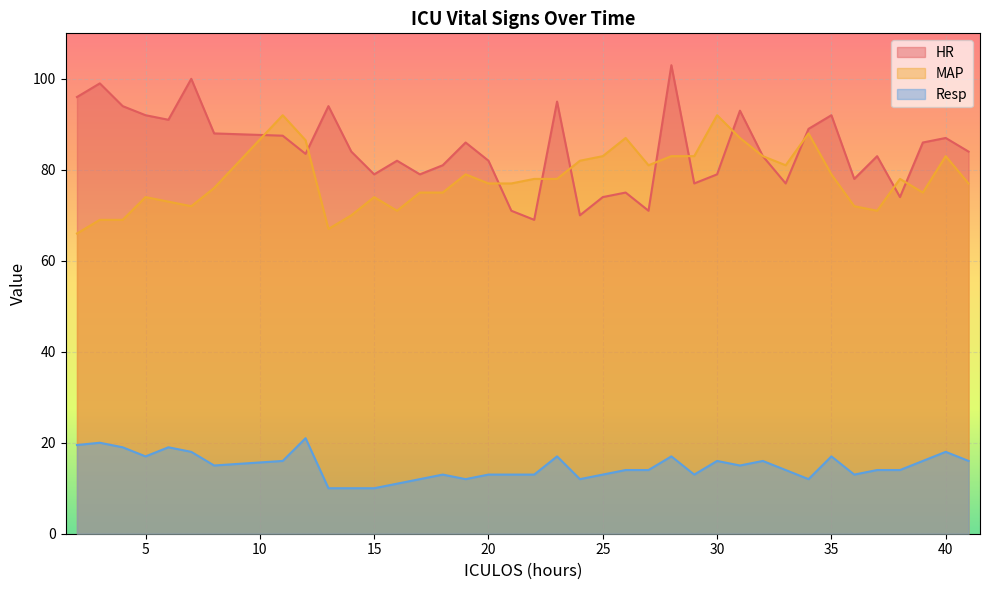

At which label does HR reach its minimum?

22